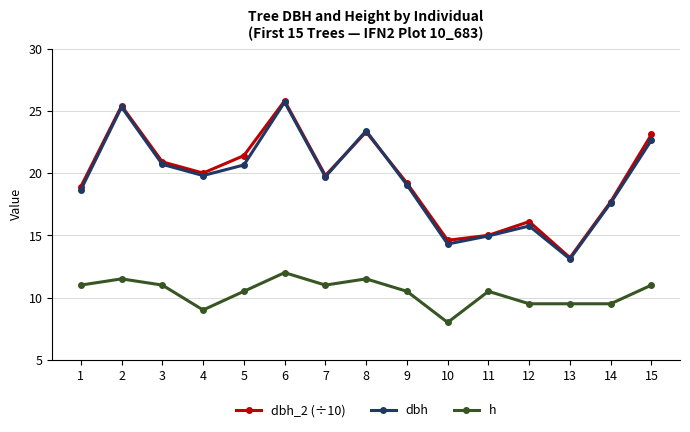

Which series has the largest total across all categories?

dbh_2 (÷10)